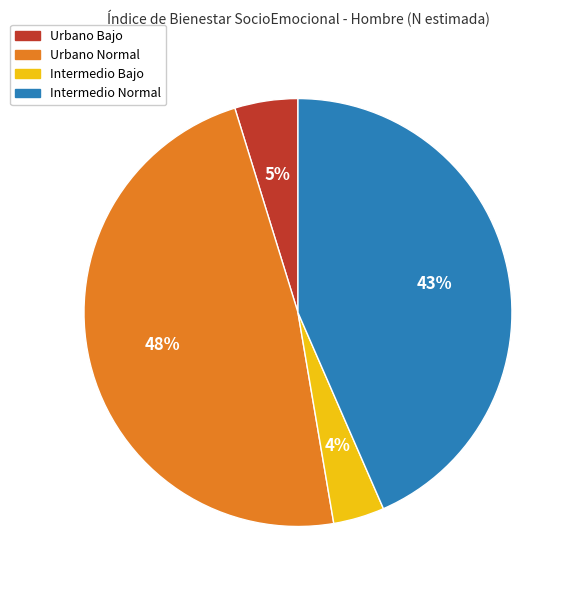

To the nearest percent, what percentage of the pie is Urbano Bajo?

5%